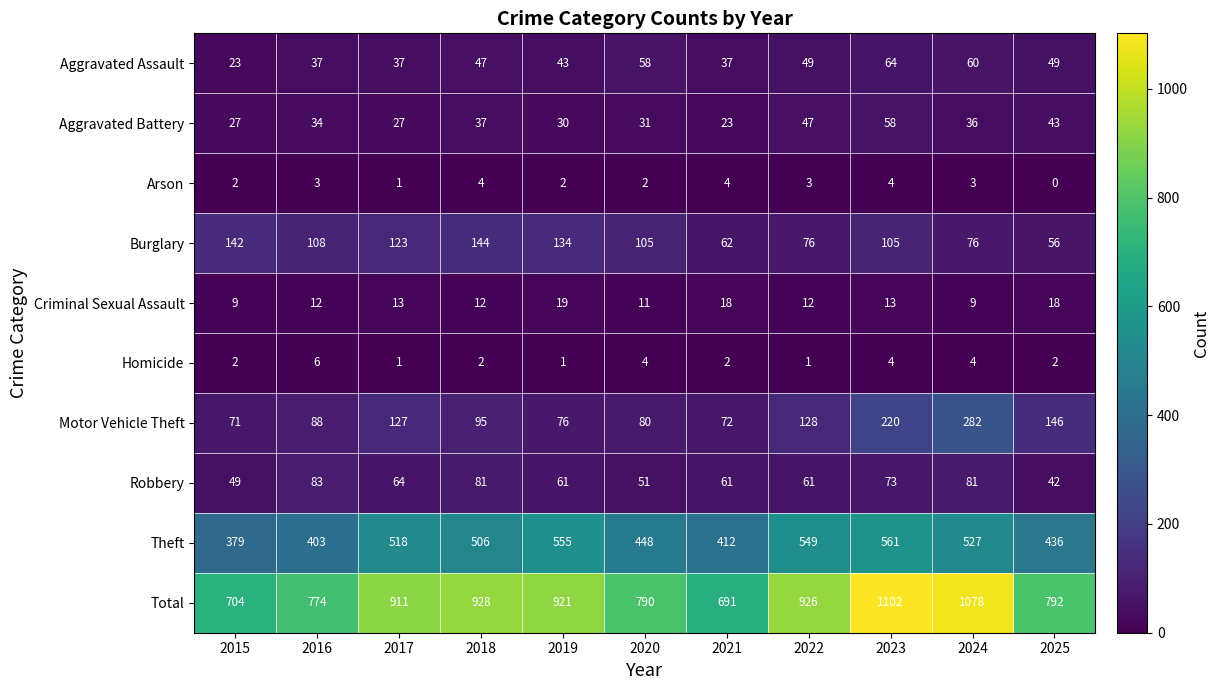

At which label does Burglary first exceed 105?

2015